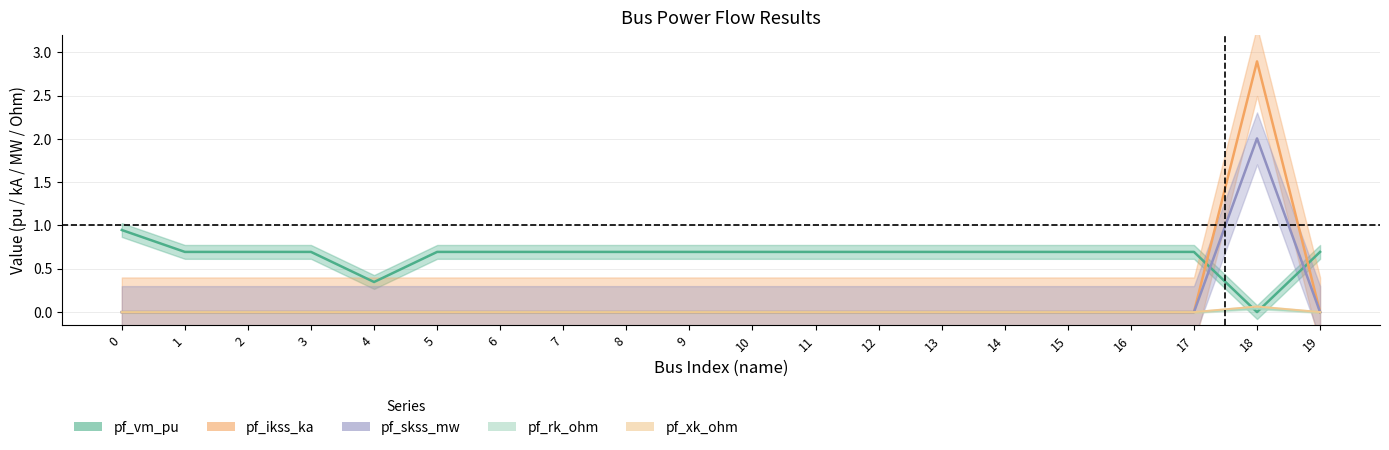

What is the value of the pf_vm_pu point at the 1st from the left?

0.9